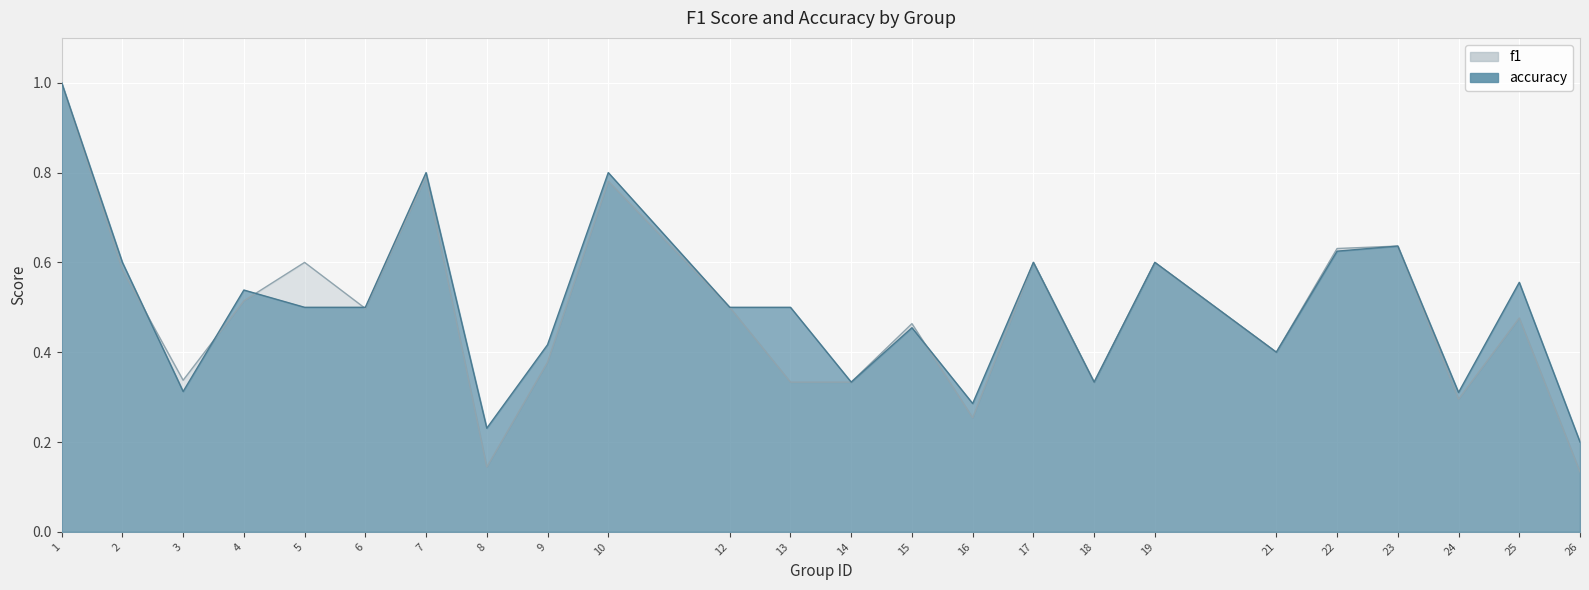

Reading left to right, what are all the values shown in this chart?

f1: 1.0	0.6	0.3	0.5	0.6	0.5	0.8	0.1	0.4	0.8	0.5	0.3	0.3	0.5	0.3	0.6	0.3	0.6	0.4	0.6	0.6	0.3	0.5	0.1
accuracy: 1.0	0.6	0.3	0.5	0.5	0.5	0.8	0.2	0.4	0.8	0.5	0.5	0.3	0.5	0.3	0.6	0.3	0.6	0.4	0.6	0.6	0.3	0.6	0.2